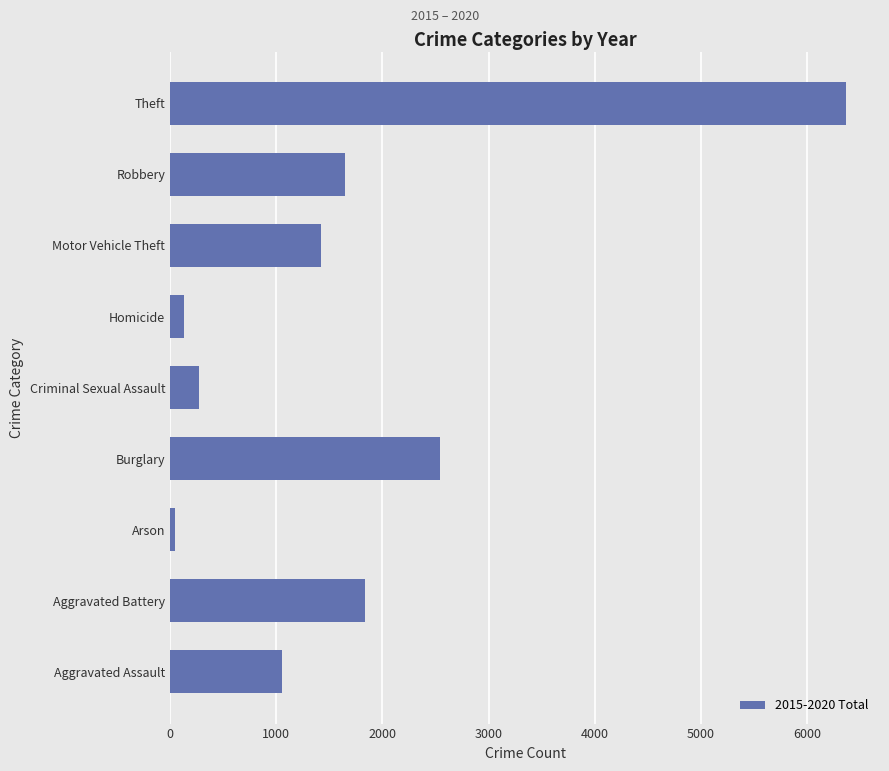

Reading top to bottom, what are all the values shown in this chart?

Theft=6368	Robbery=1648	Motor Vehicle Theft=1423	Homicide=131	Criminal Sexual Assault=273	Burglary=2545	Arson=47	Aggravated Battery=1839	Aggravated Assault=1057